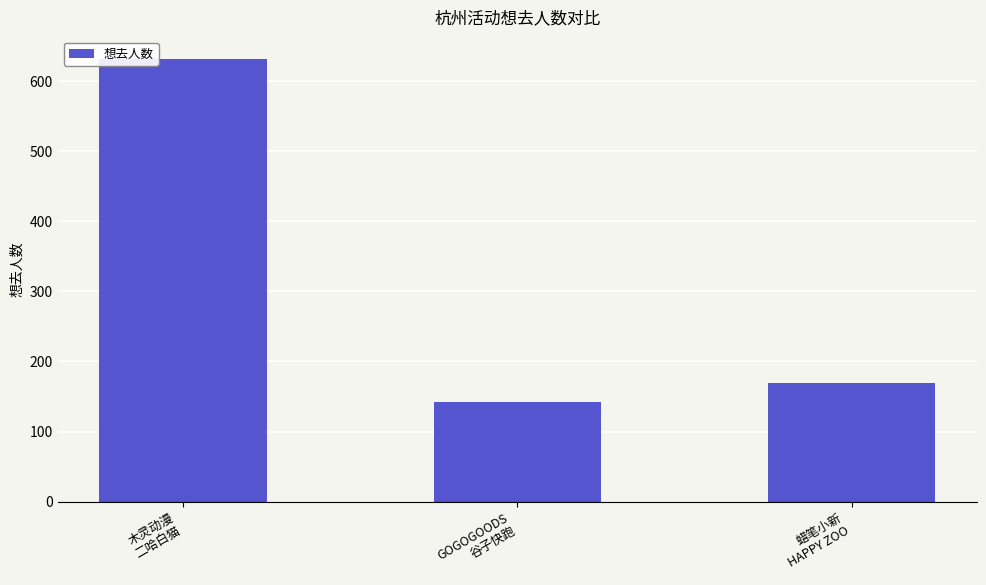

List the labels in order of value, largest first.

木灵动漫
二哈白猫, 蜡笔小新
HAPPY ZOO, GOGOGOODS
谷子快跑